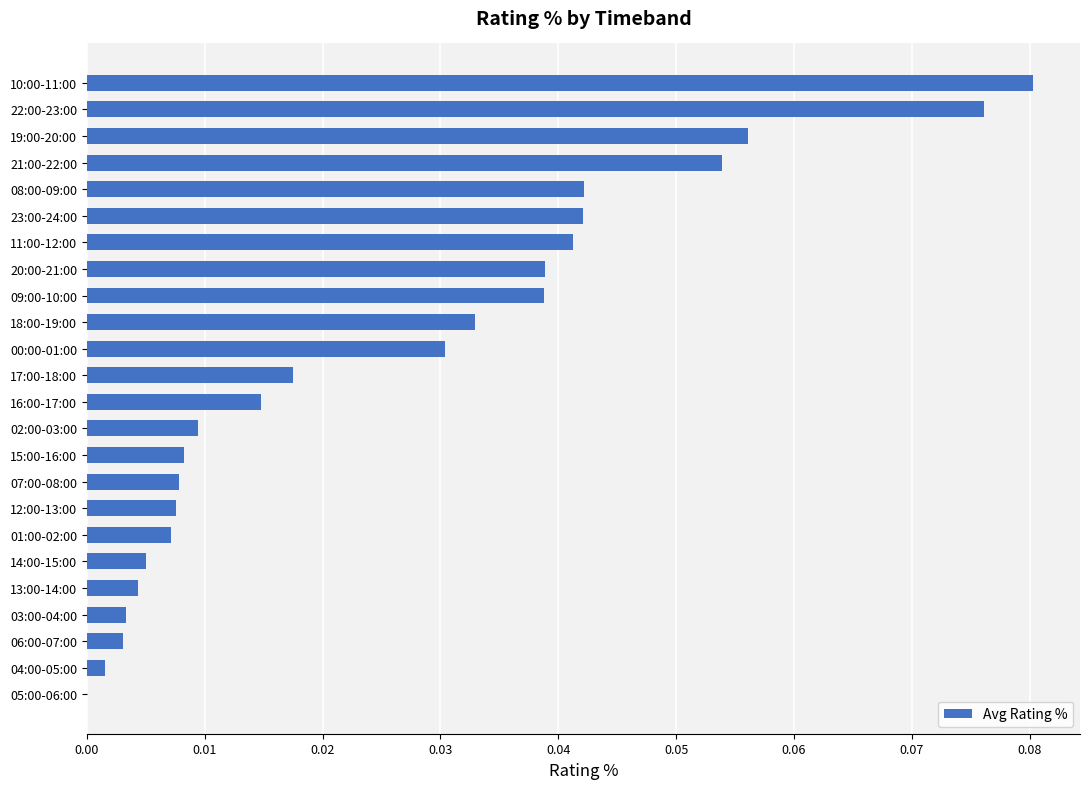

Is it true that the value at 20:00-21:00 is 0.1?

False